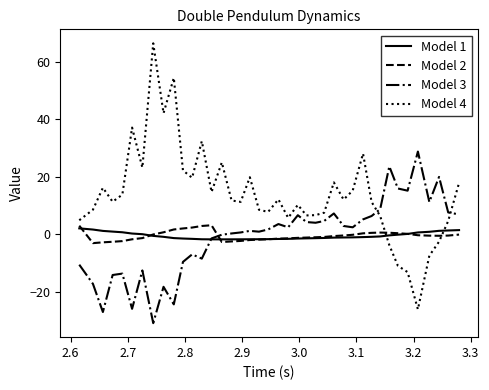

What is the highest value of the Model 2 series?

3.1